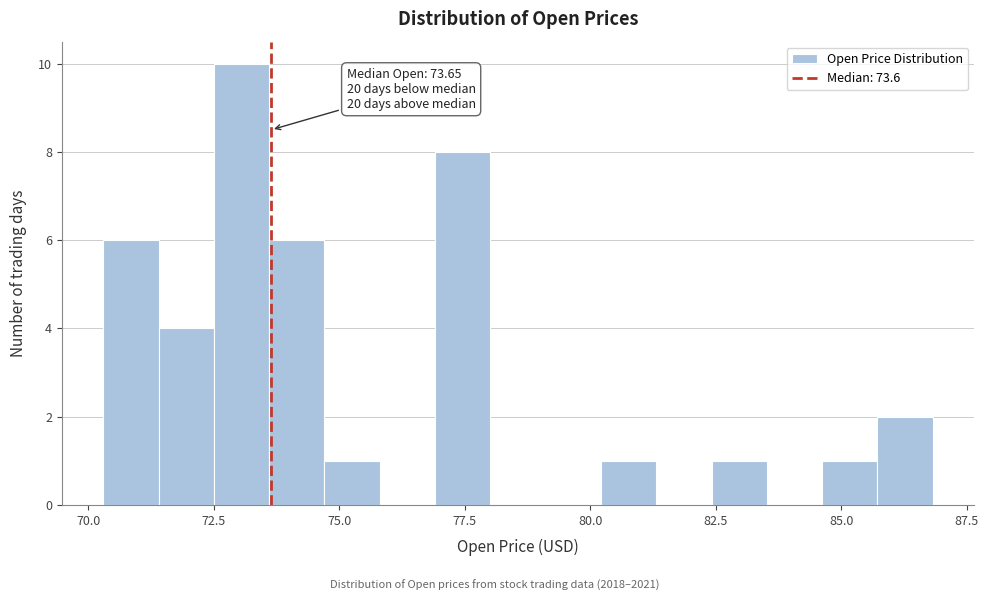

Read against the x-axis, roughly where is the centre of the tallest bar?

73.0